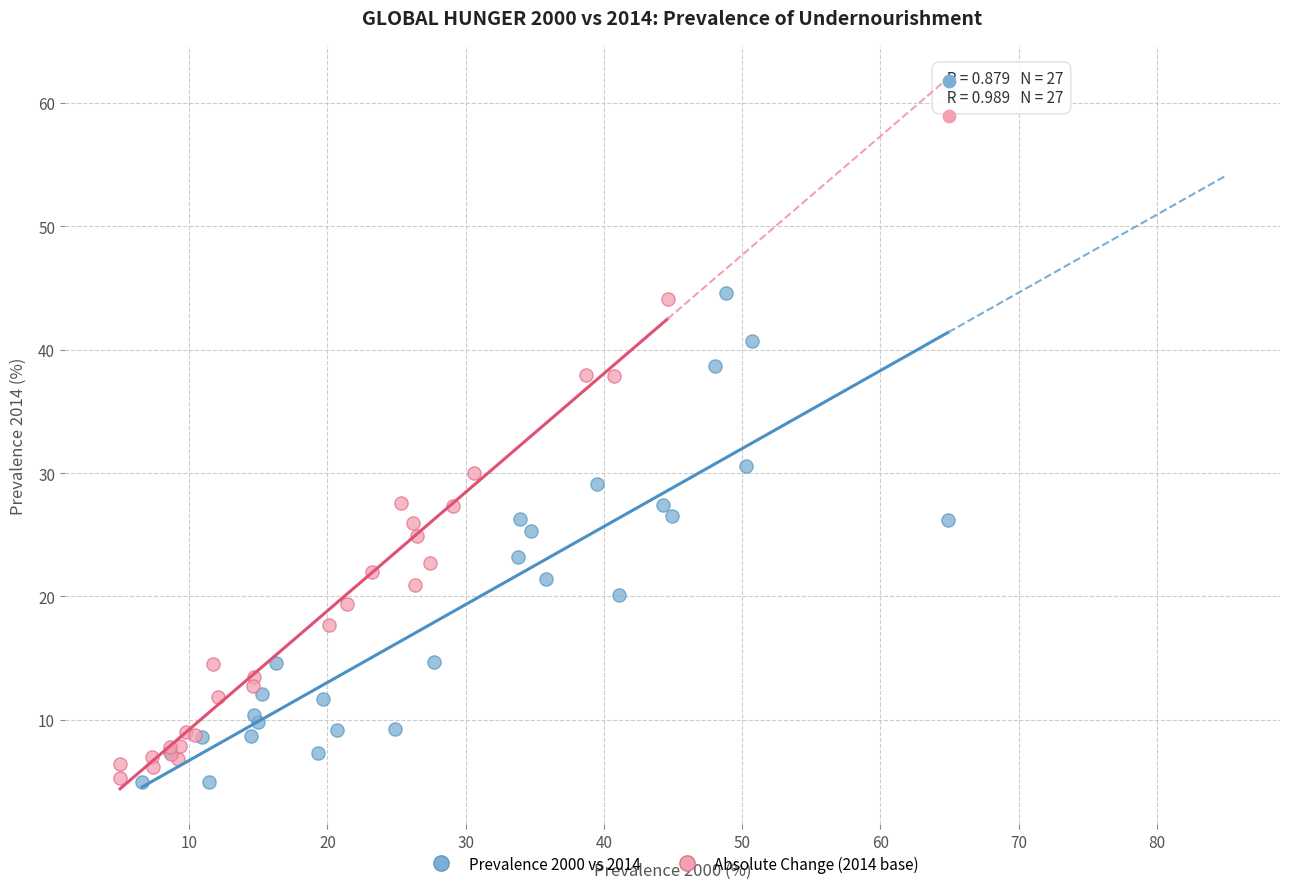

What are all the series names shown in the legend?

Prevalence 2000 vs 2014, Absolute Change (2014 base)